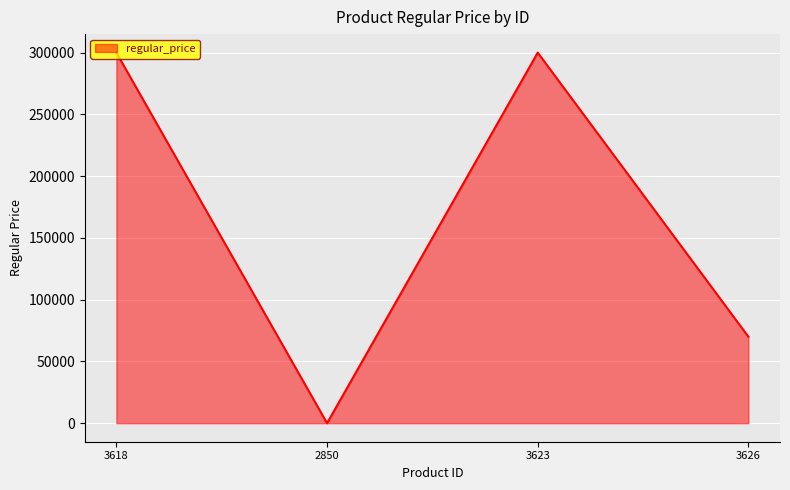

True or false: the data has more than 0 interior local peaks.

True